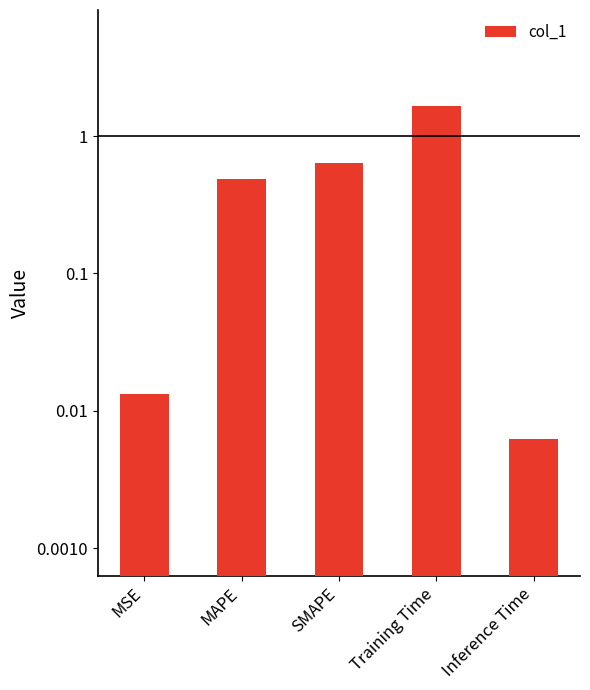

What position from the right is Inference Time?

1